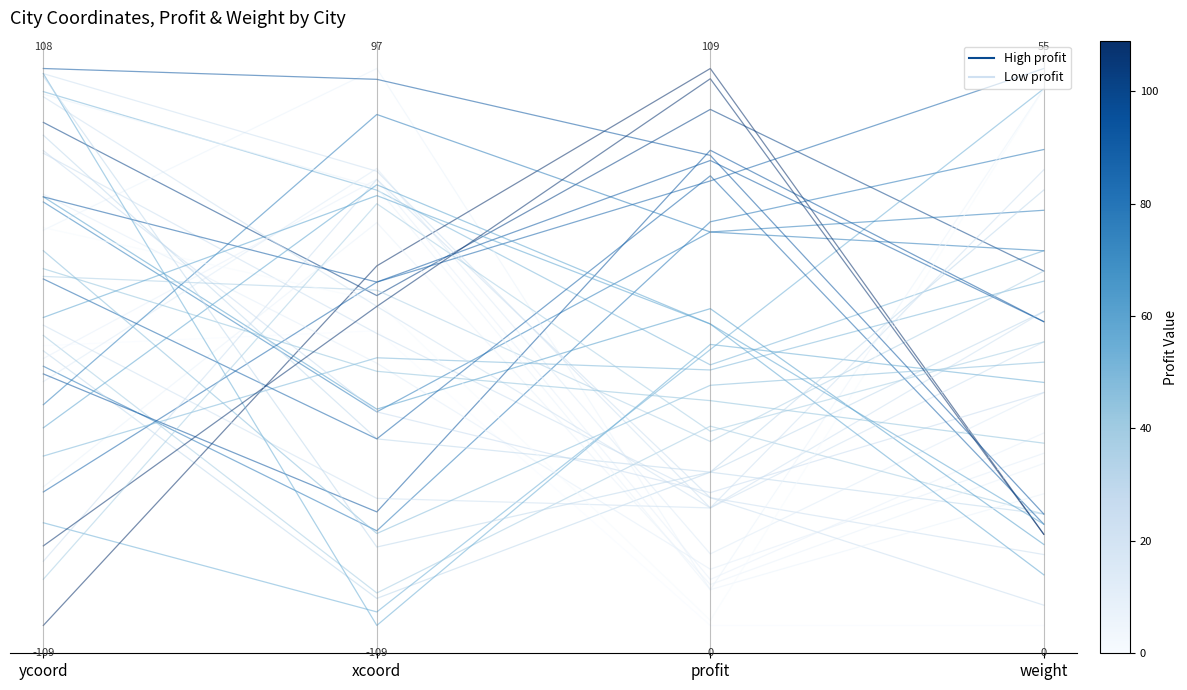

What position from the right is xcoord?

3